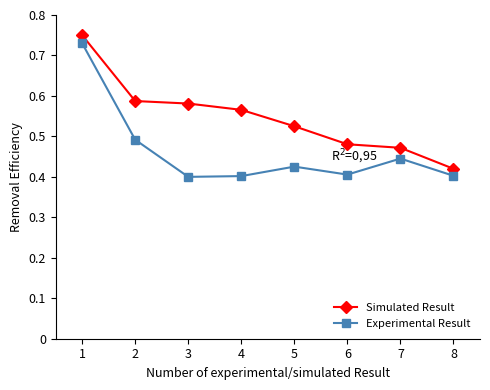

Is the value of Simulated Result at 8 greater than the value of Experimental Result at 6?

Yes